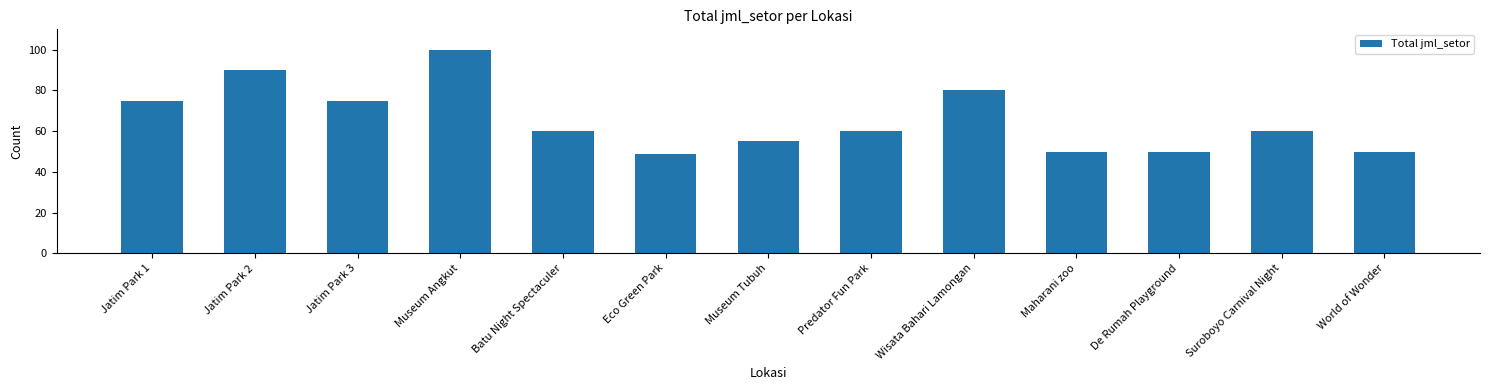

How many series are shown in this chart?

1